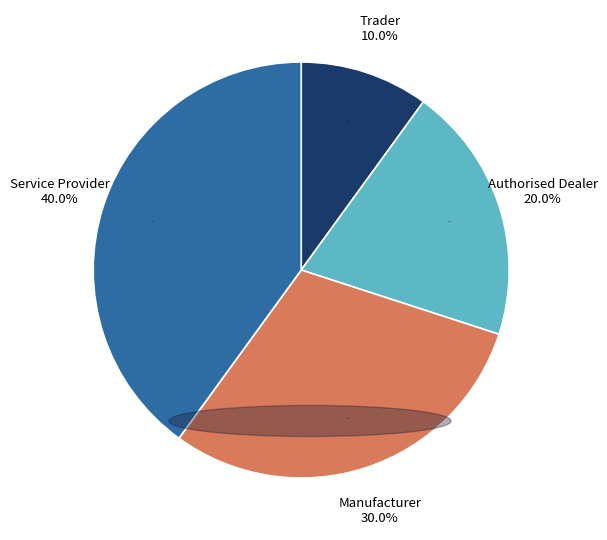

What is the largest slice in the pie chart?

Service Provider